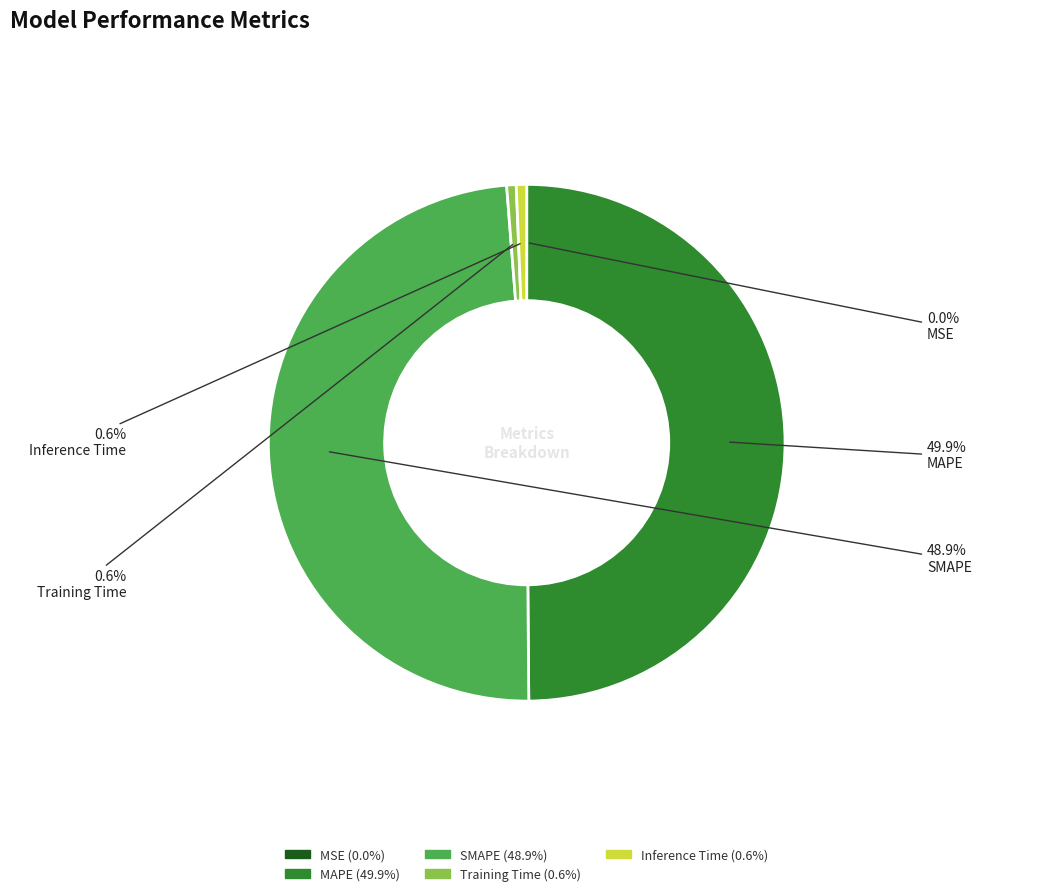

Which category has the biggest portion of the pie?

MAPE